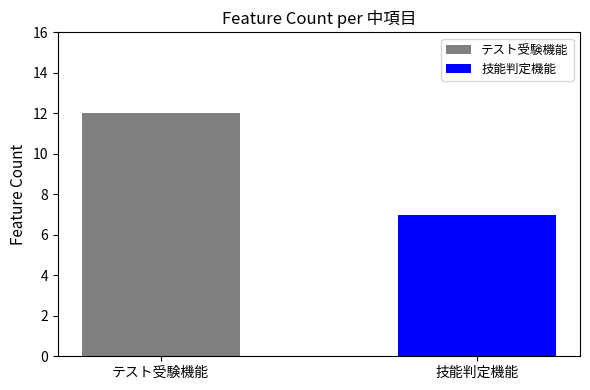

Which series has the largest range (max minus min)?

テスト受験機能